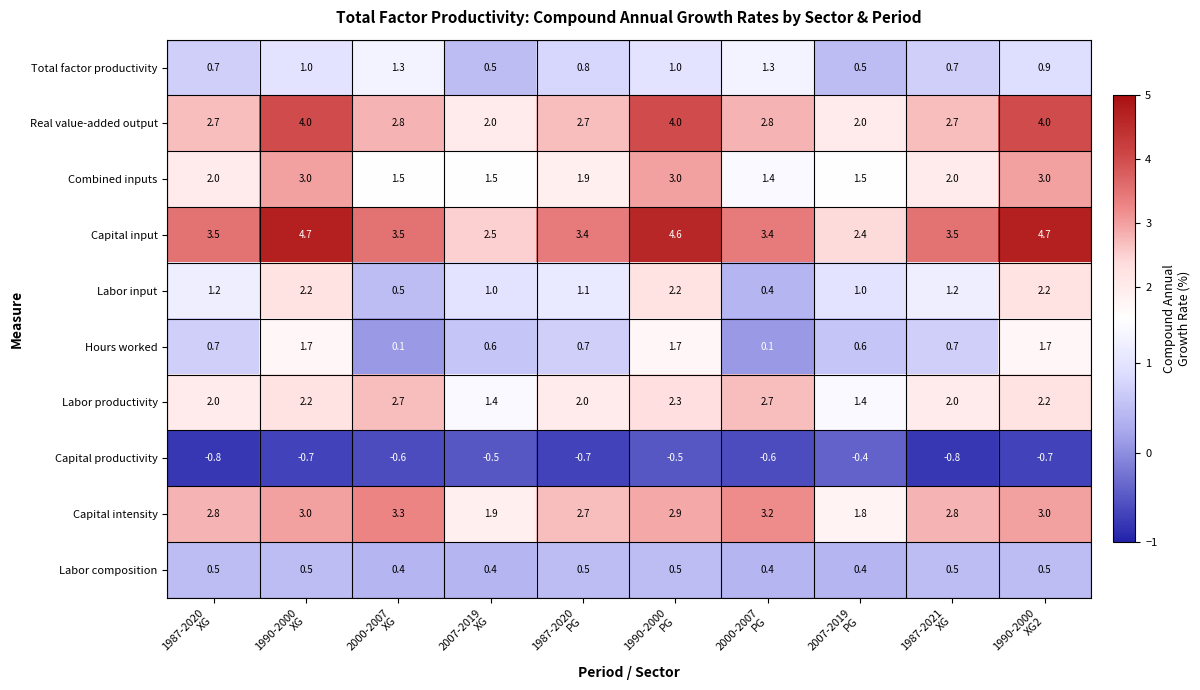

Between 1987-2020
XG and 2000-2007
PG, which series saw the biggest shift?

Labor input